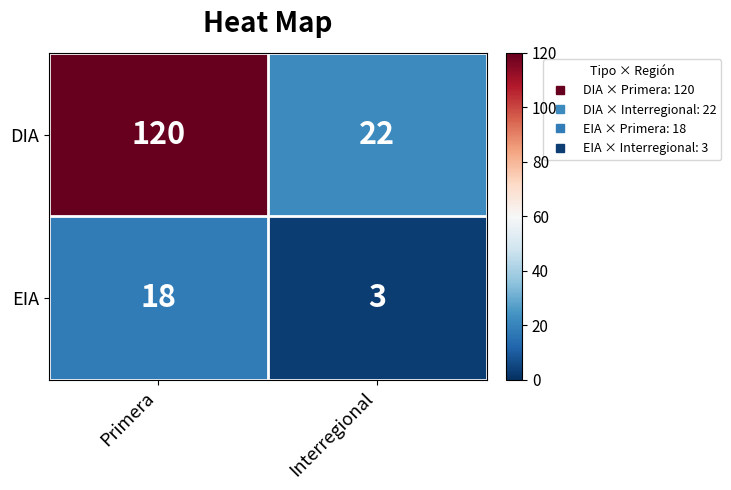

Which series has the widest spread of values?

DIA